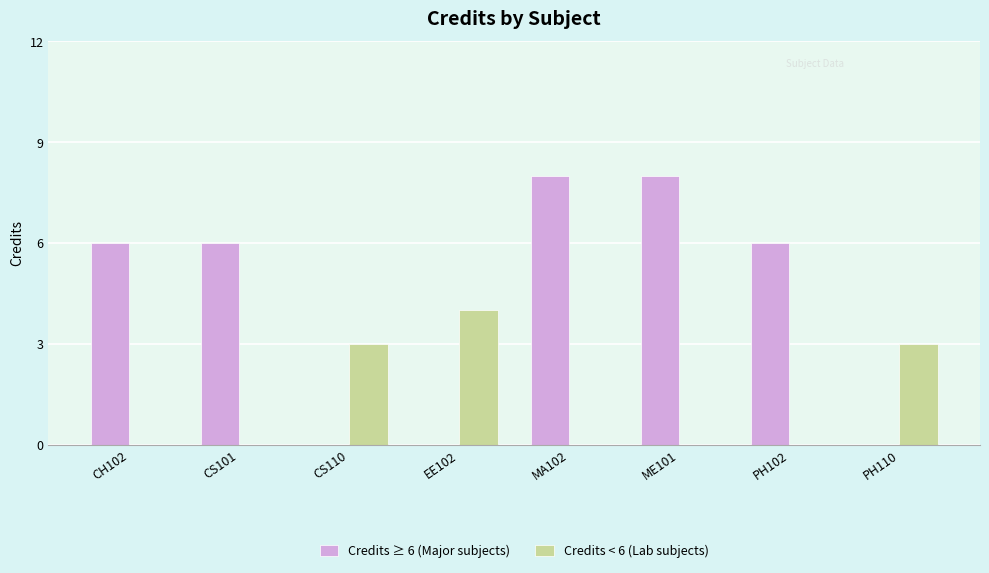

What is the total value across all series at CS101?

6